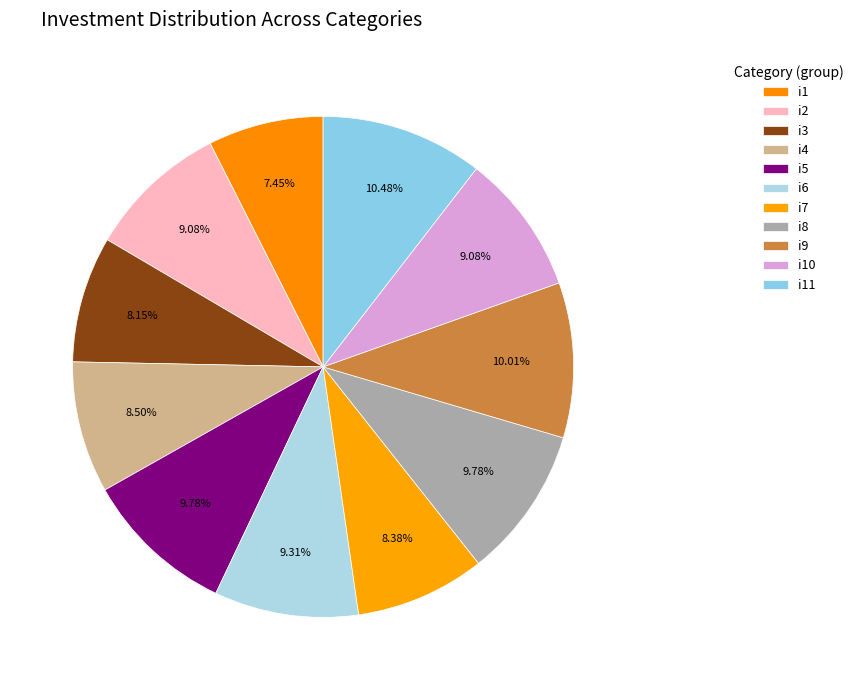

Is there any slice that represents more than half of the pie?

No